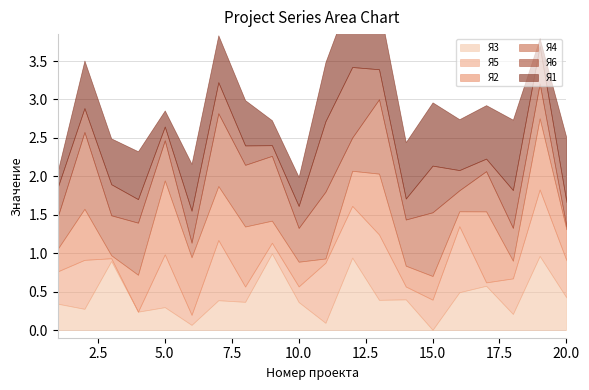

How many lines are shown in the chart?

6